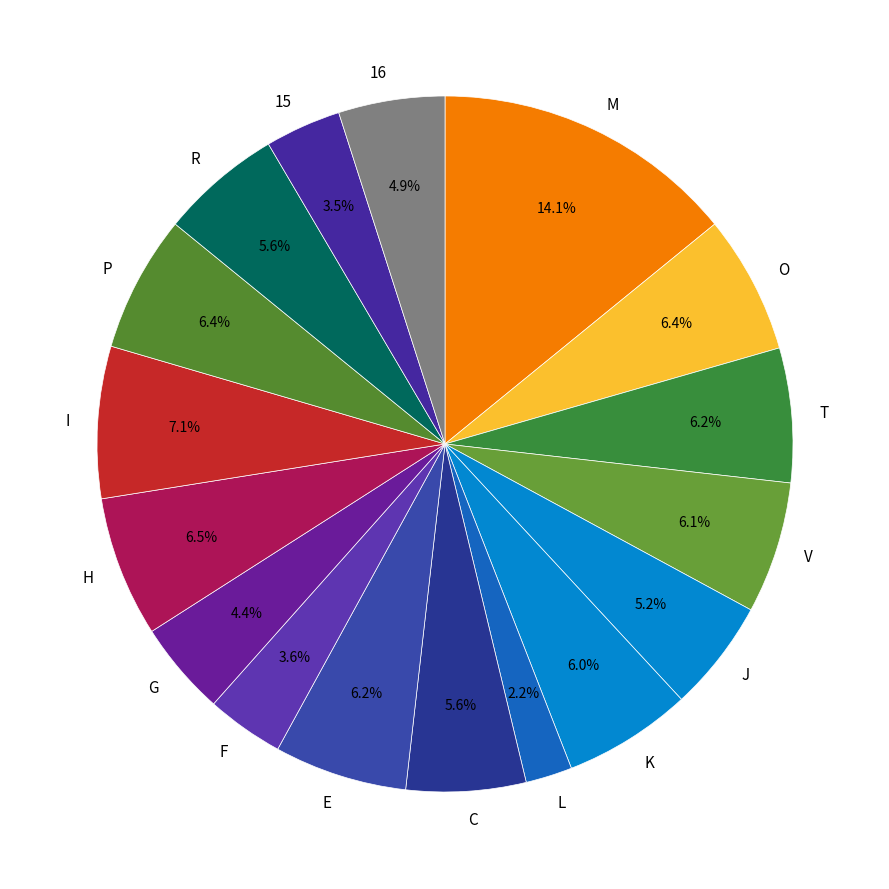

Does 15 account for over 50% of the chart?

No